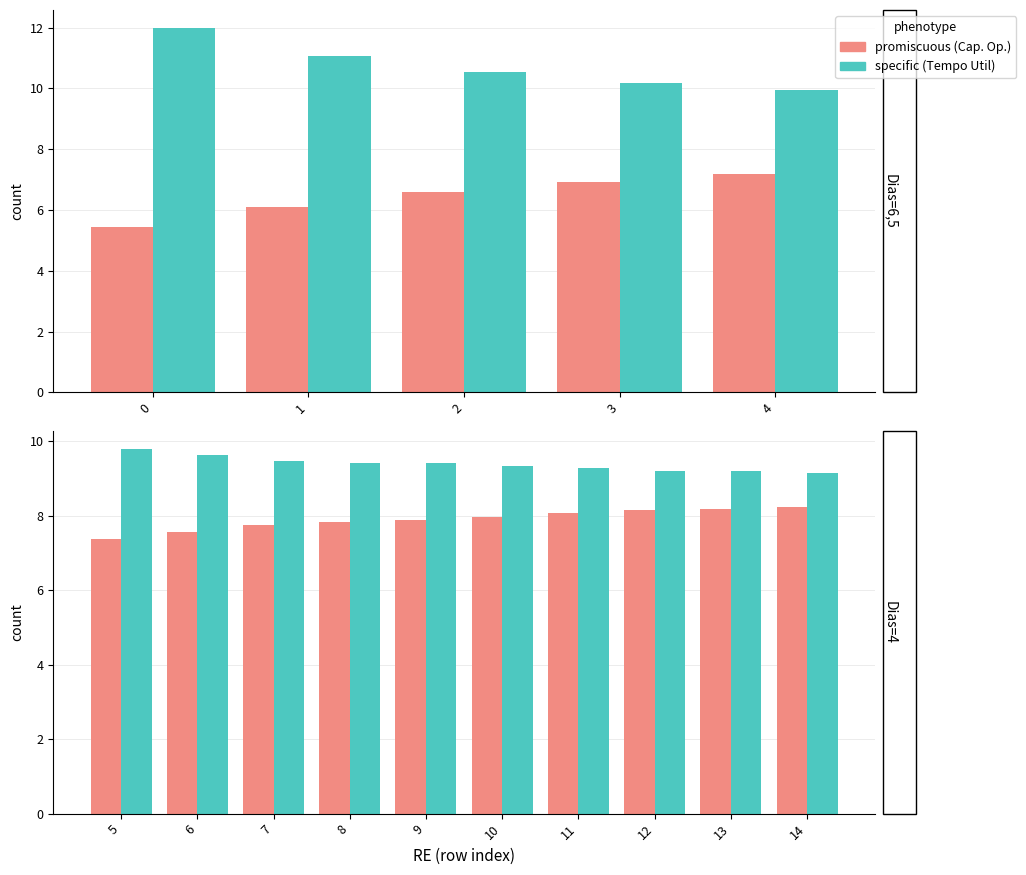

Count the Tempo util [h] values in the range 9 to 10.

10